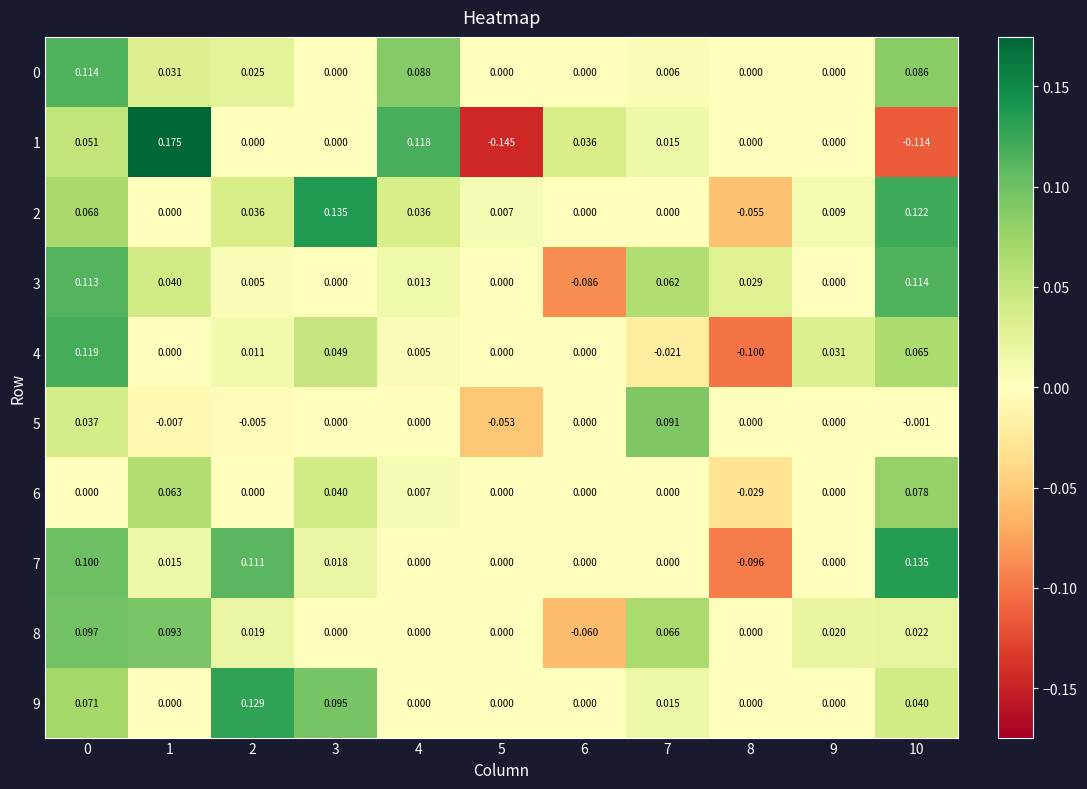

Is the value of 6 at 5 greater than the value of 3 at 7?

No